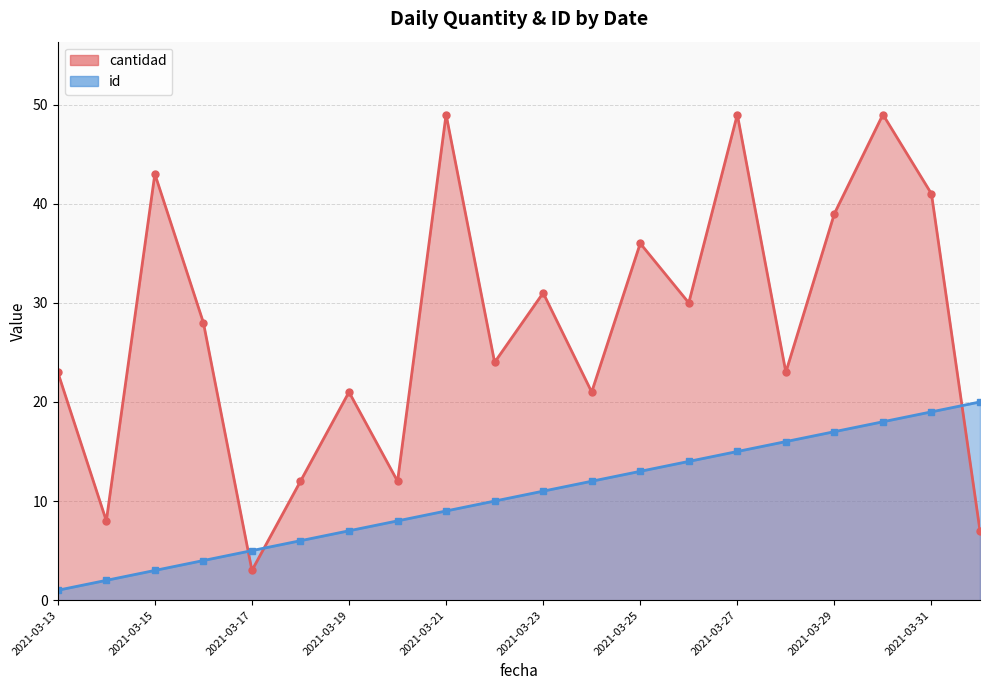

Rank the series by their average value, from highest to lowest.

cantidad, id